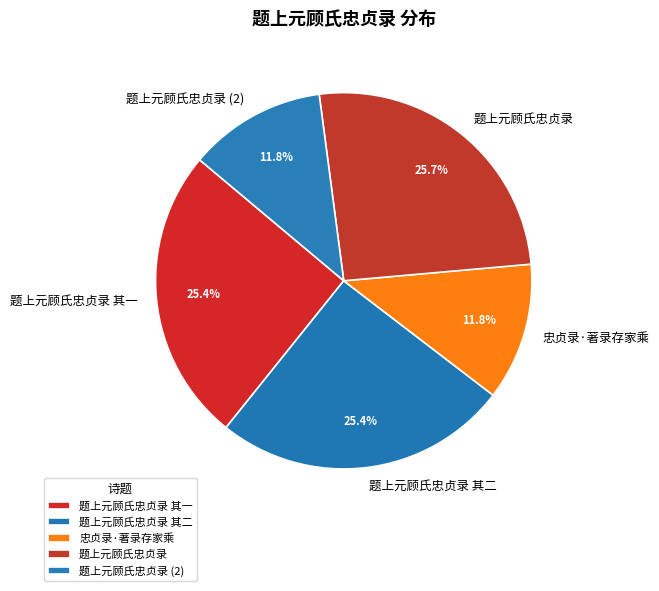

True or false: 题上元顾氏忠贞录 accounts for 12% of the total.

False